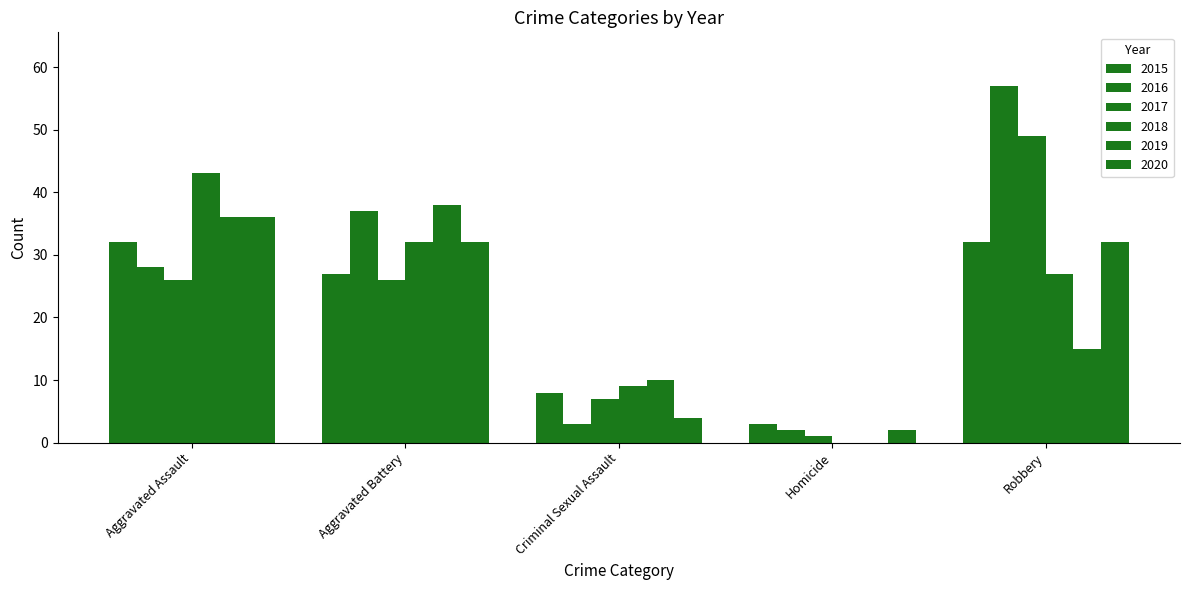

How many categories are shown in the chart?

5